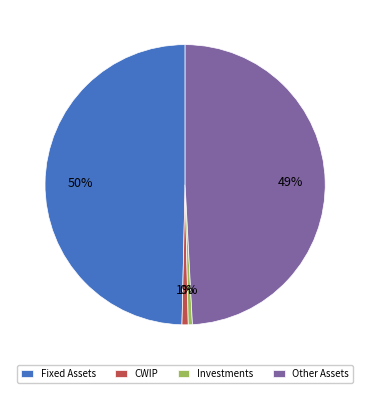

To the nearest percent, what is the average slice percentage?

25%